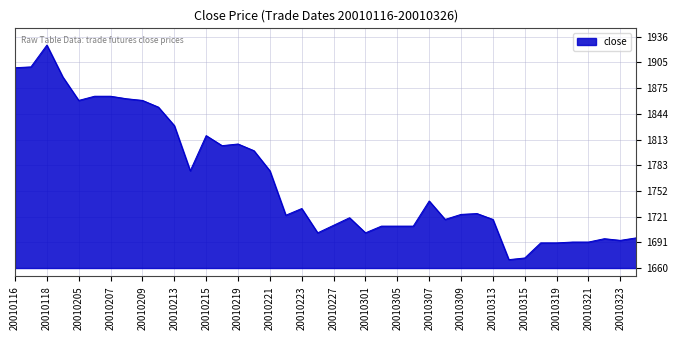

What is the smallest value displayed?

1670